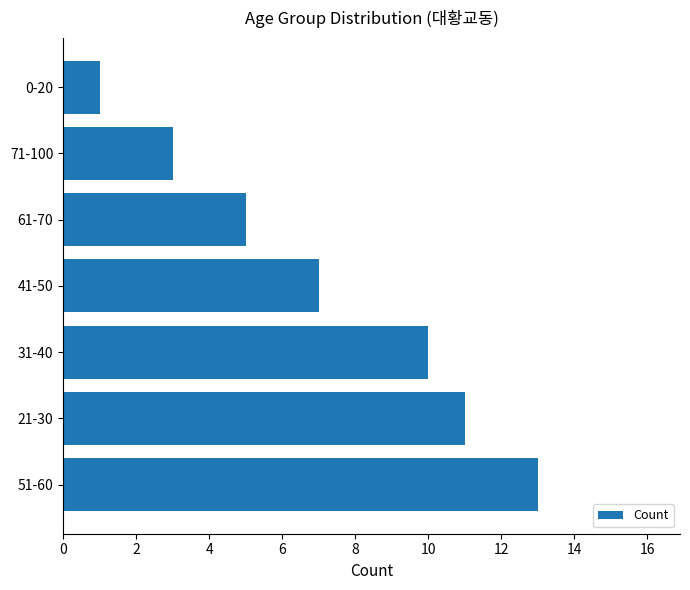

What is the greatest value displayed?

13